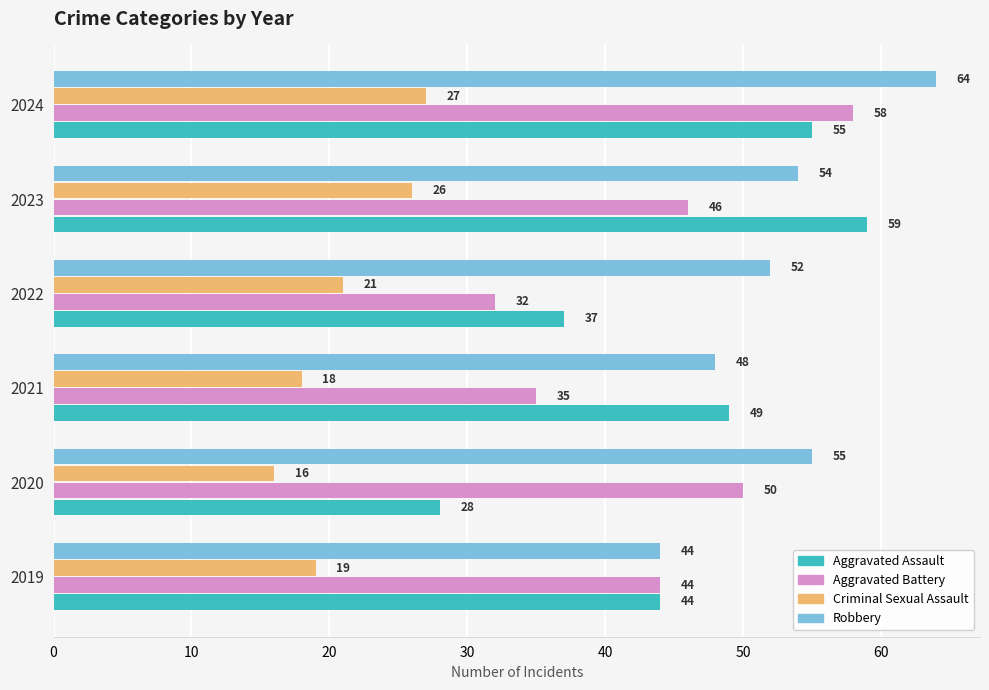

Which series has the widest spread of values?

Aggravated Assault